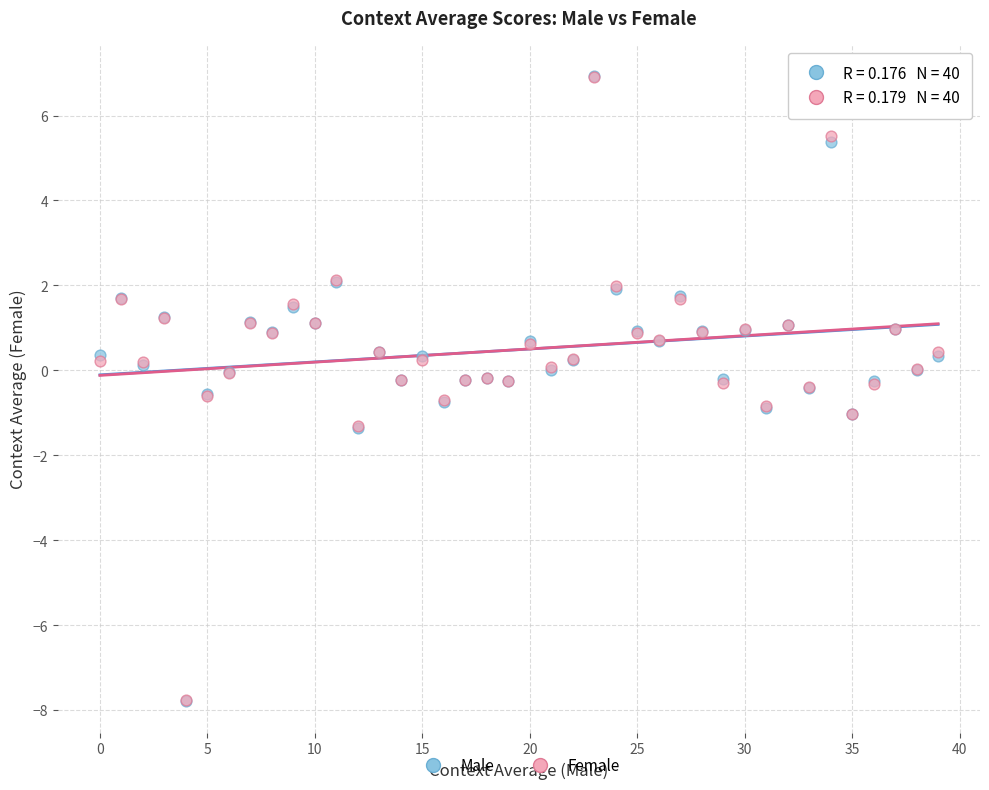

What are all the series names shown in the legend?

Male, Female